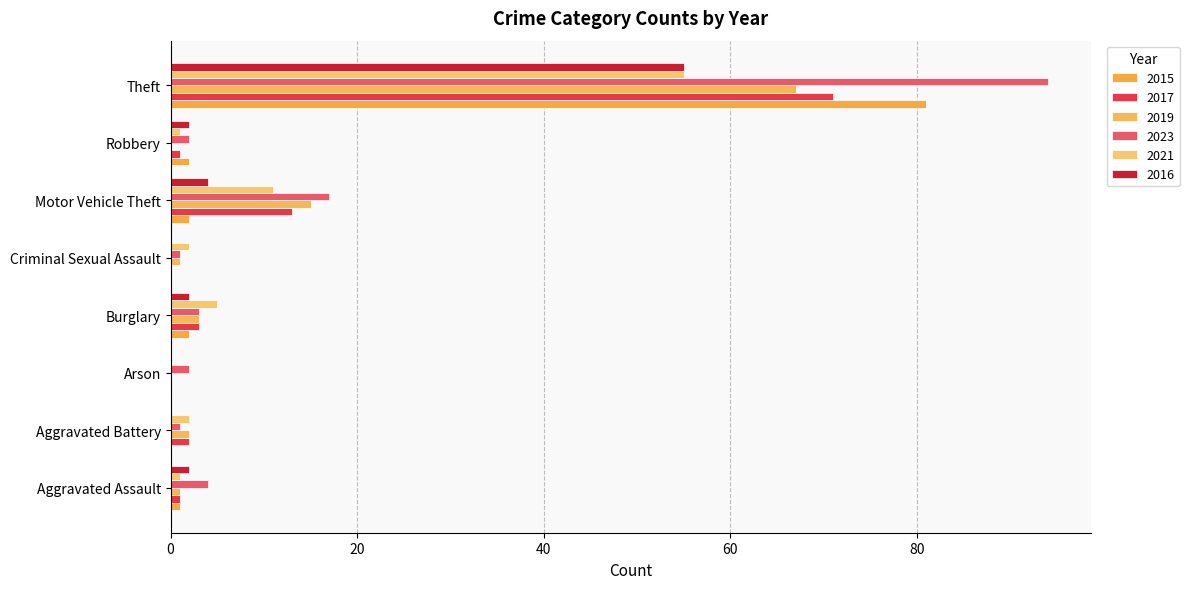

How many categories are shown in the chart?

8